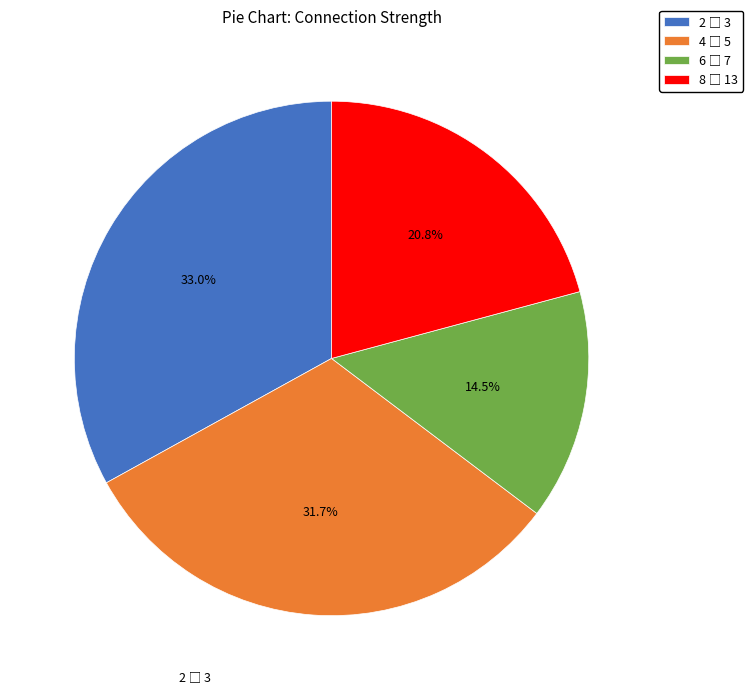

How many slices are in this pie chart?

4